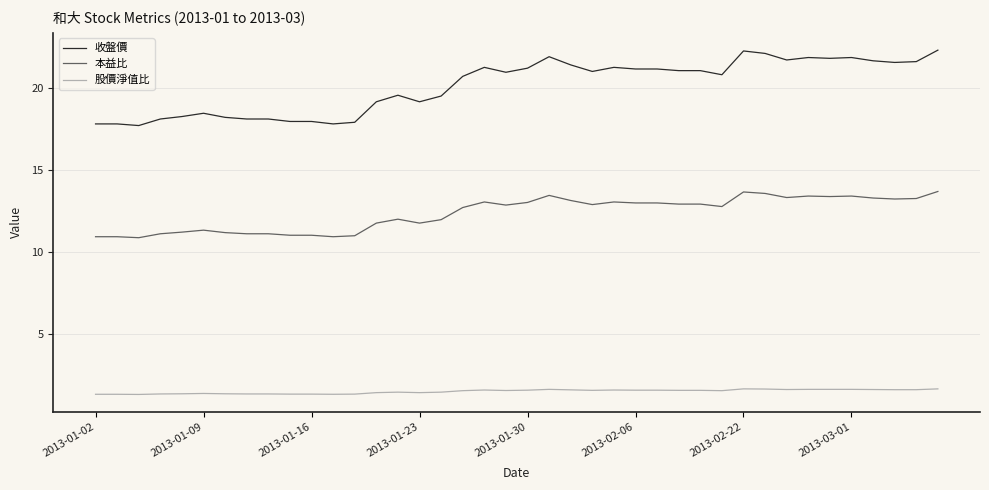

Which series has the largest range (max minus min)?

收盤價